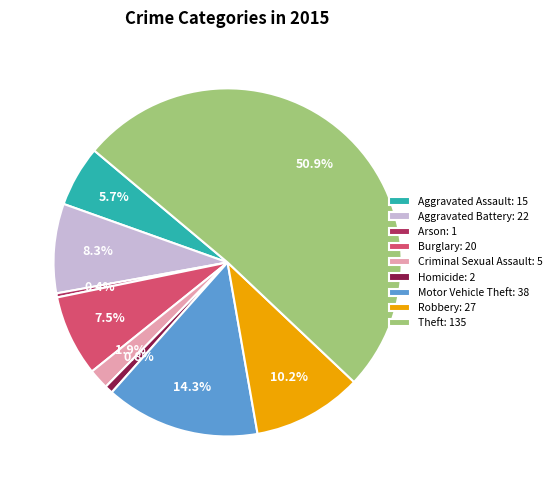

How much of the chart is everything except Motor Vehicle Theft?

85.7%